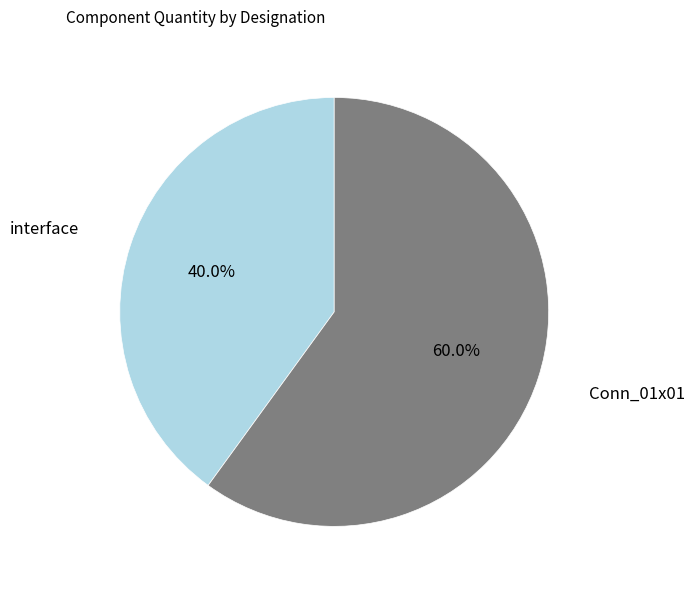

Which slice represents more than half of the pie?

Conn_01x01